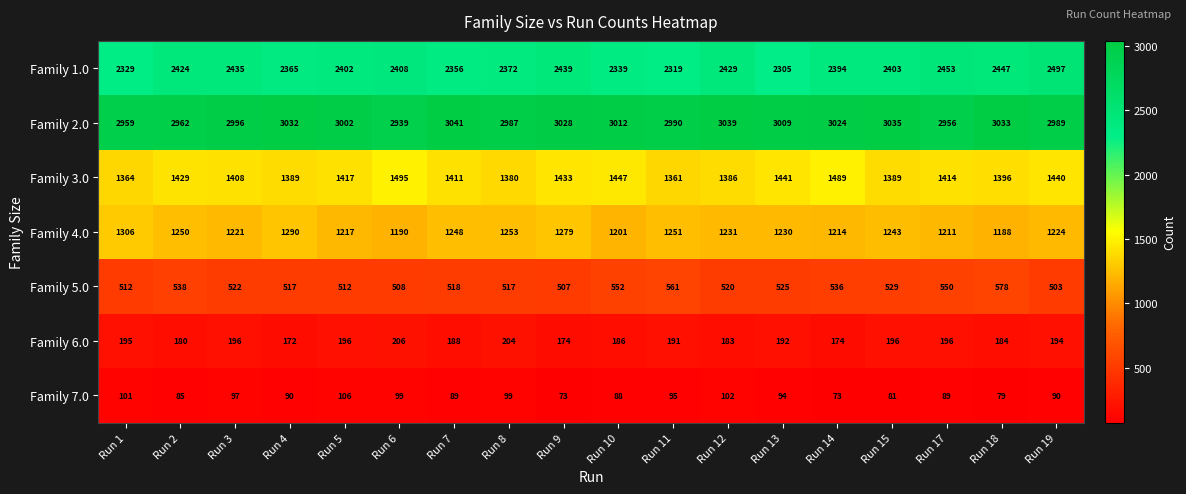

Is it true that Family 4.0 equals 1718 at Run 4?

False